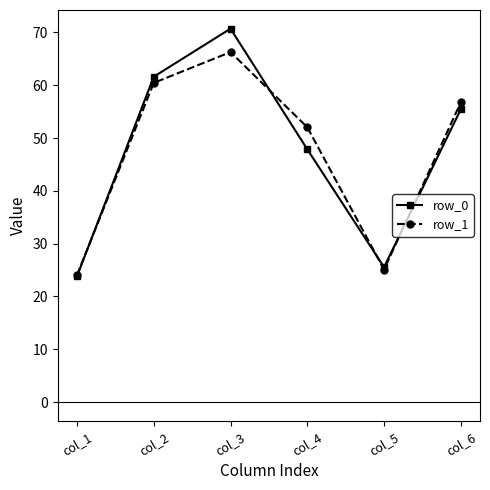

Rank the series by their maximum value, from lowest to highest.

row_1, row_0